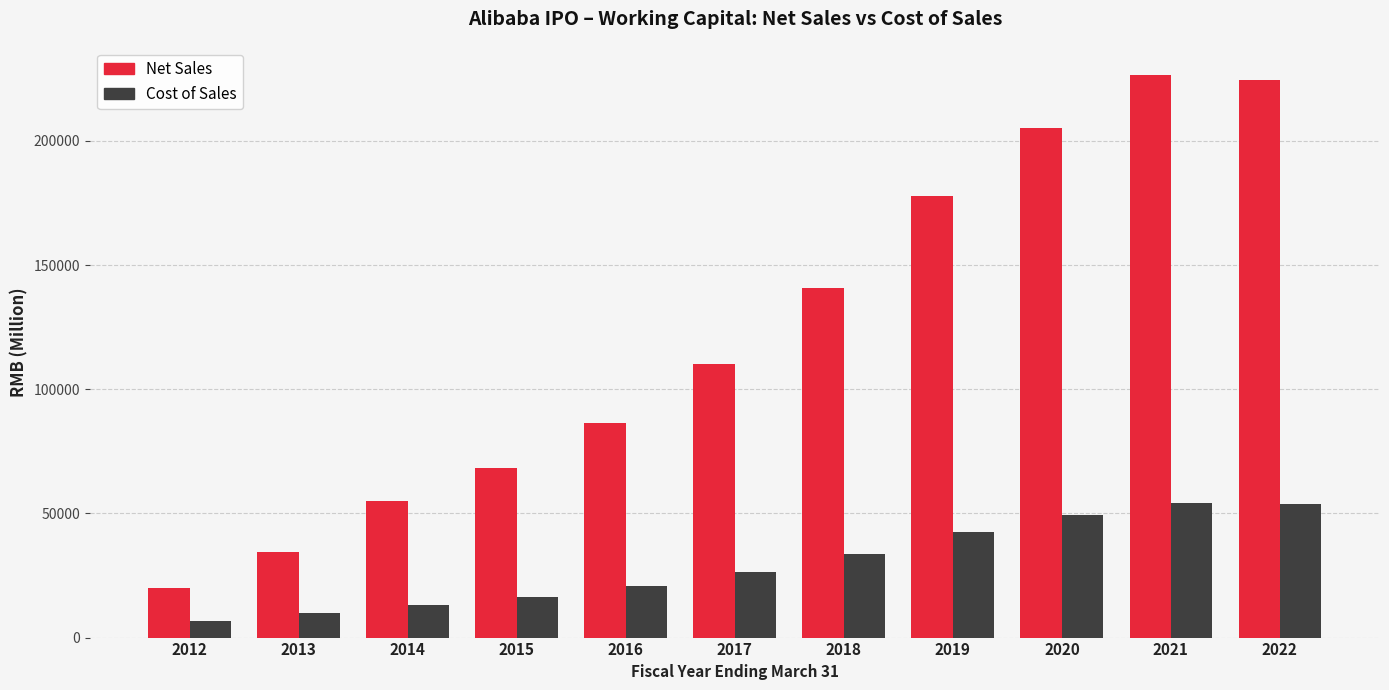

What is the difference between the maximum and minimum values in the Net Sales series?

206333.9